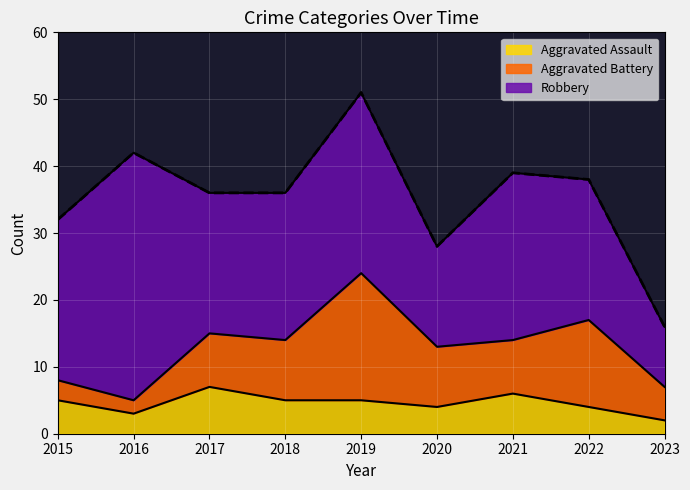

What is the difference between the Robbery values at 2021 and 2023?

16